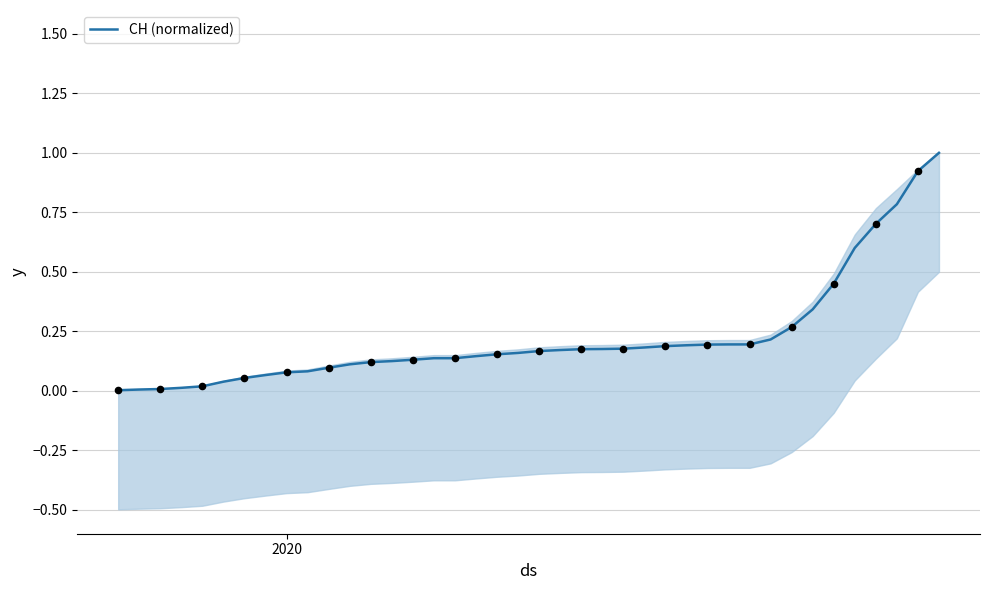

What is the highest value of the CH (normalized) series?

1.0